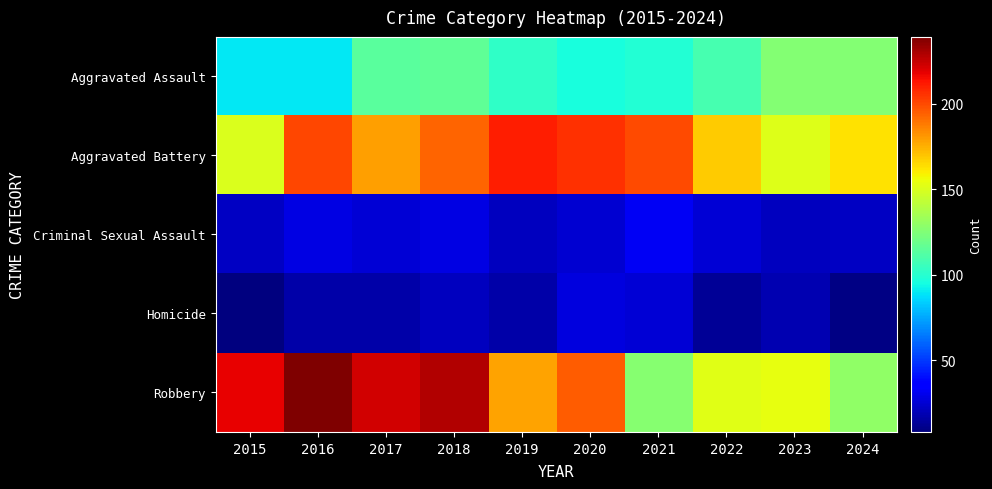

Between 2015 and 2018, which series saw the biggest shift?

Aggravated Battery